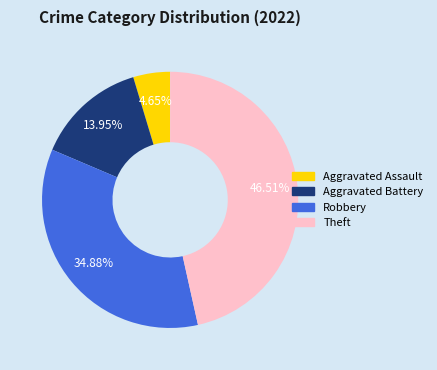

Which category has the biggest portion of the pie?

Theft